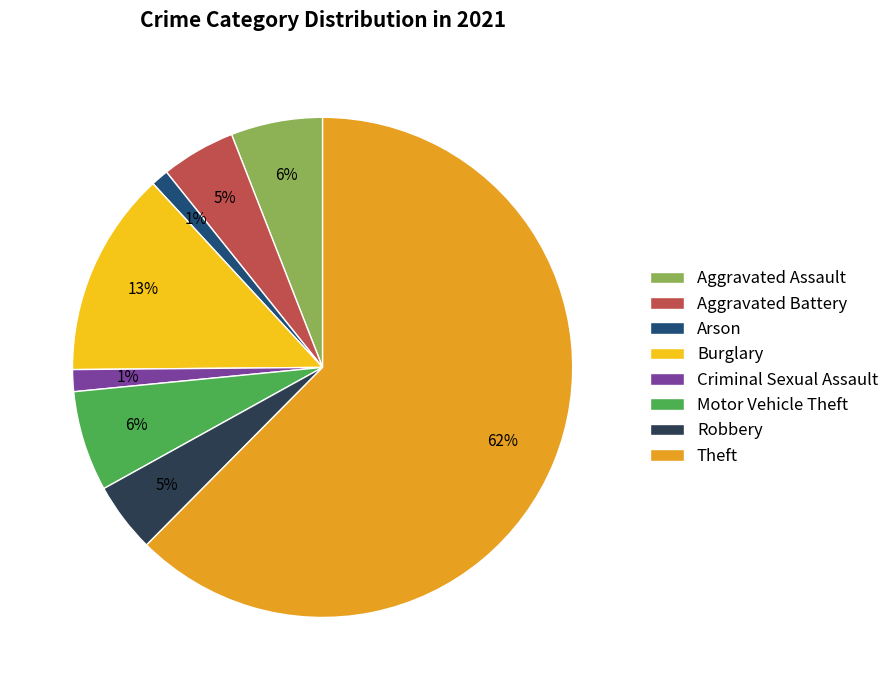

What is the majority slice?

Theft